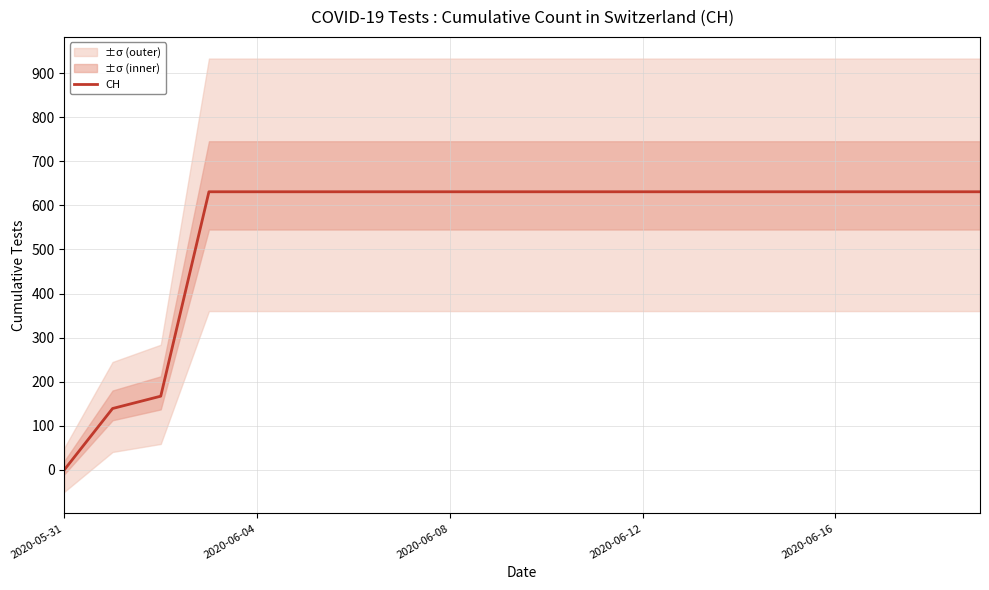

Is this an area chart (filled region under the line)?

No